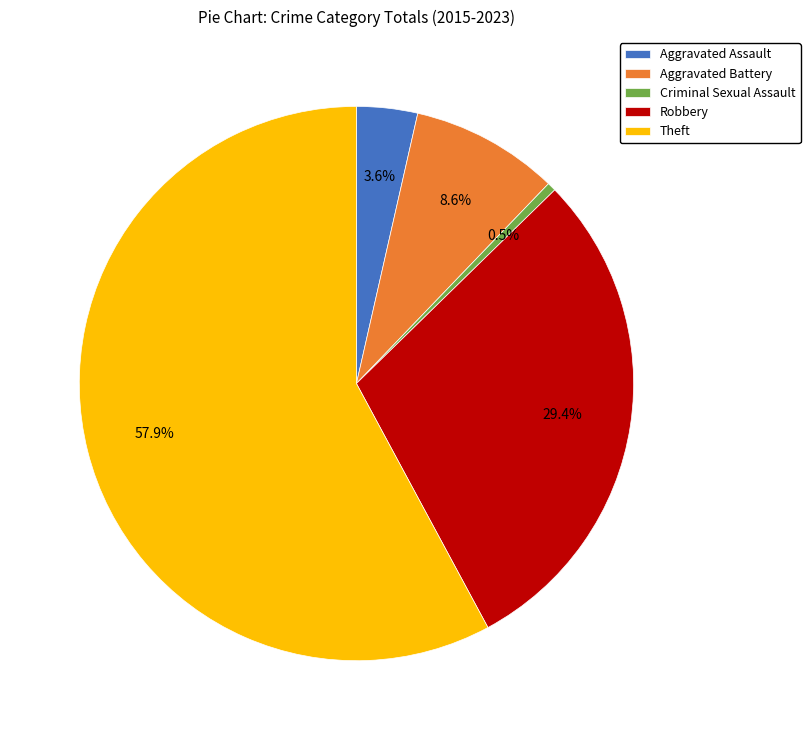

How much of the chart is everything except Criminal Sexual Assault?

99.5%